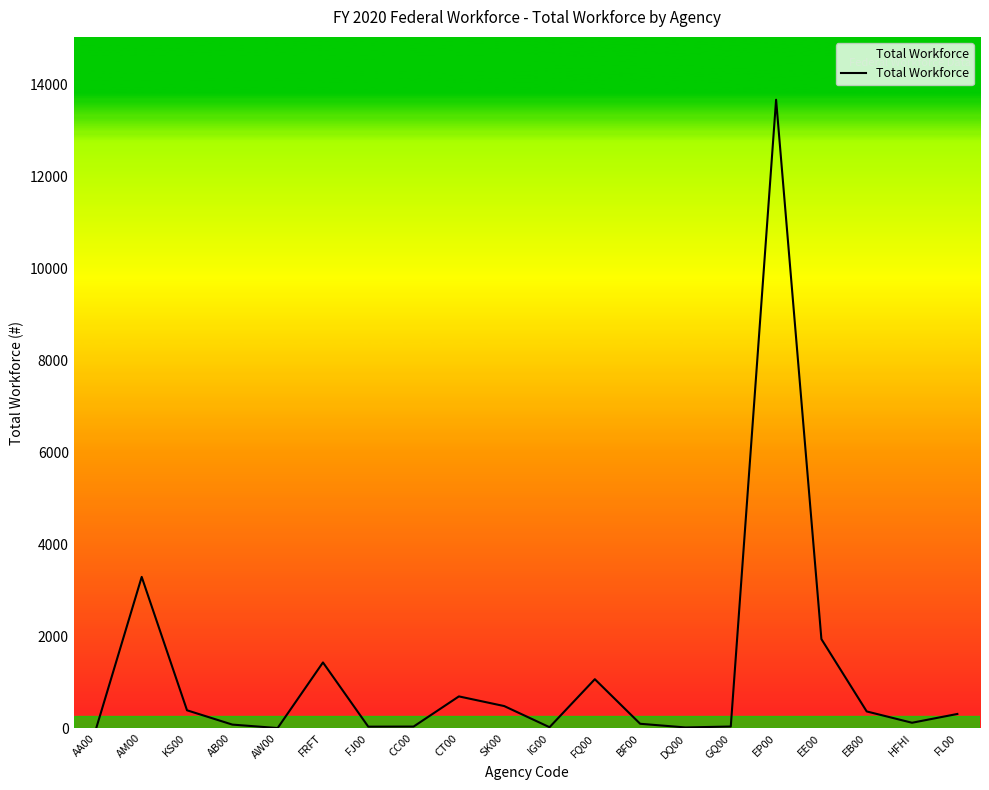

What is the change in value from AM00 to IG00?

-3268